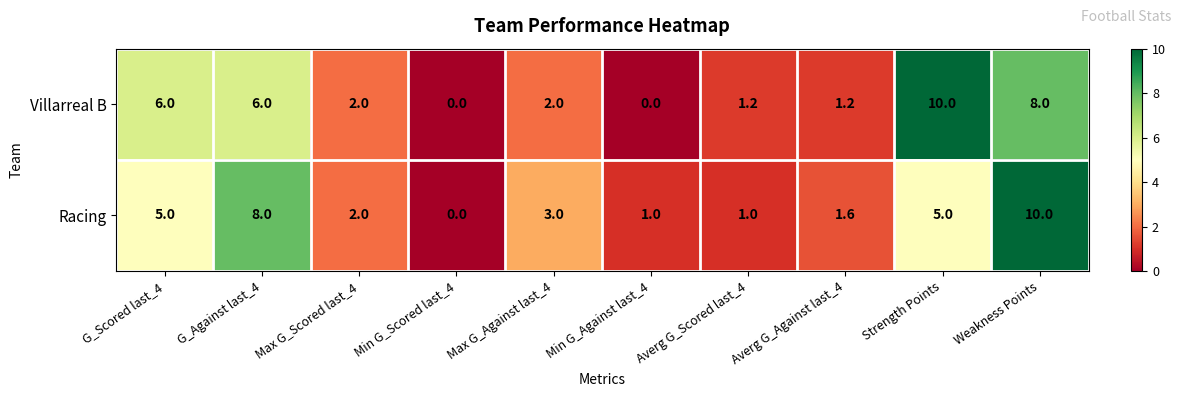

What is the sum of all Villarreal B values?

36.4